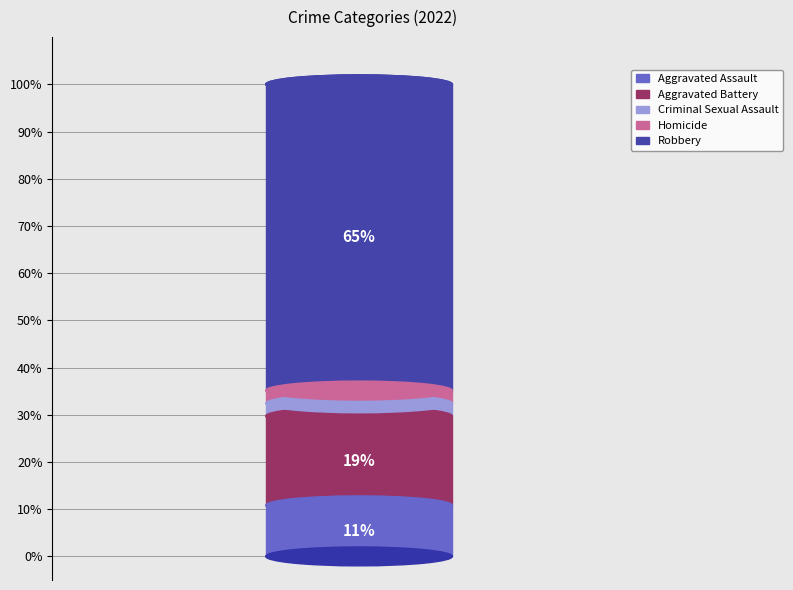

Rank the categories by value from lowest to highest.

Criminal Sexual Assault, Homicide, Aggravated Assault, Aggravated Battery, Robbery